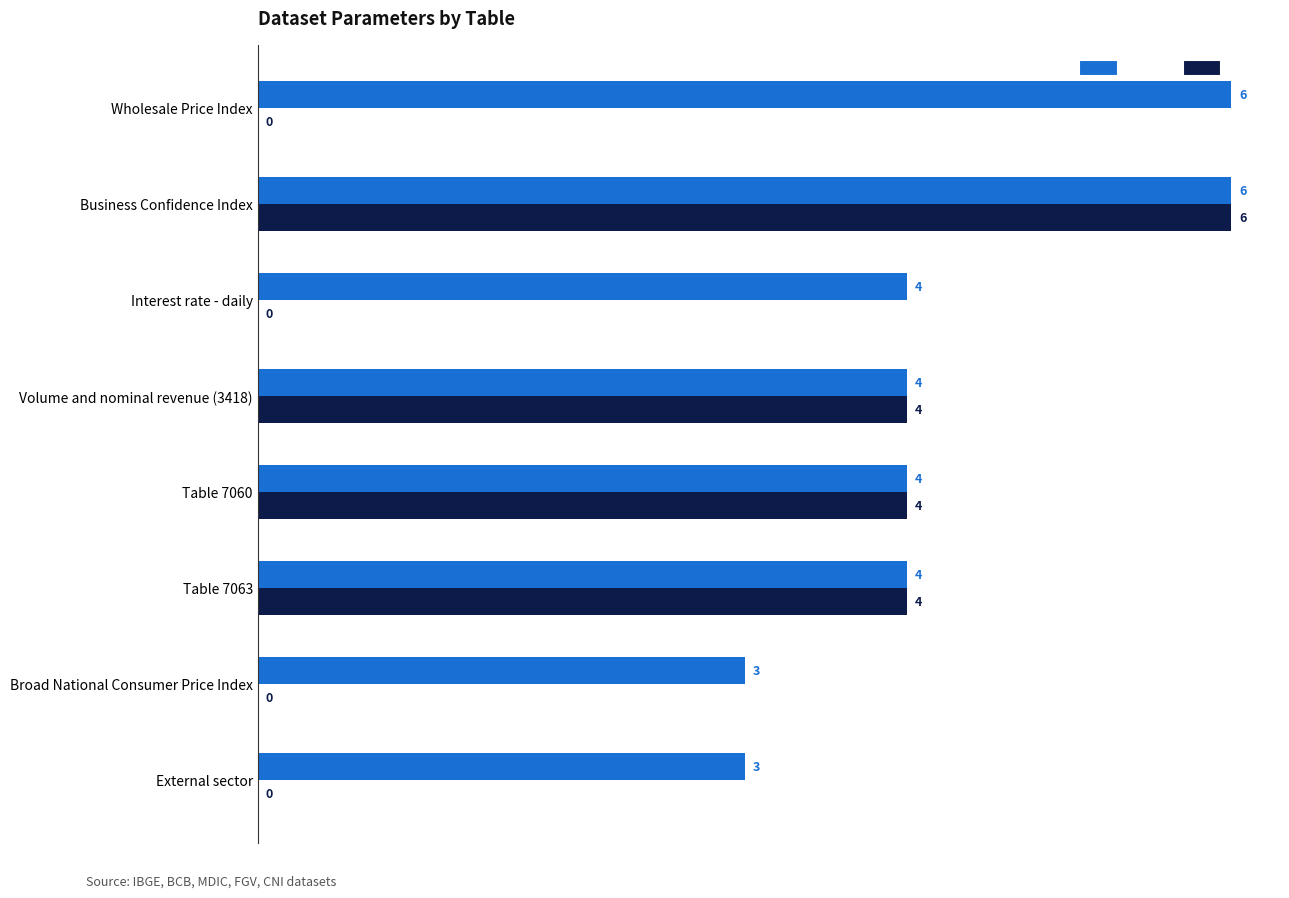

What is the total value across all series at Broad National Consumer Price Index?

3